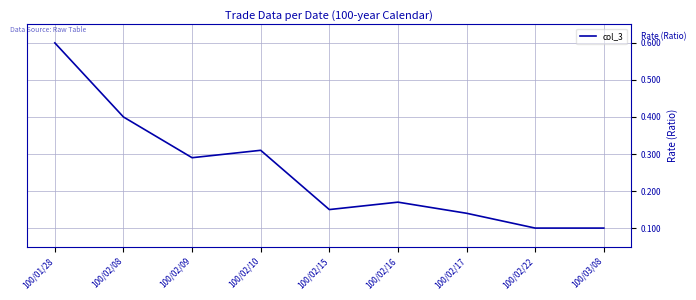

True or false: the data has more than 2 interior local peaks.

False